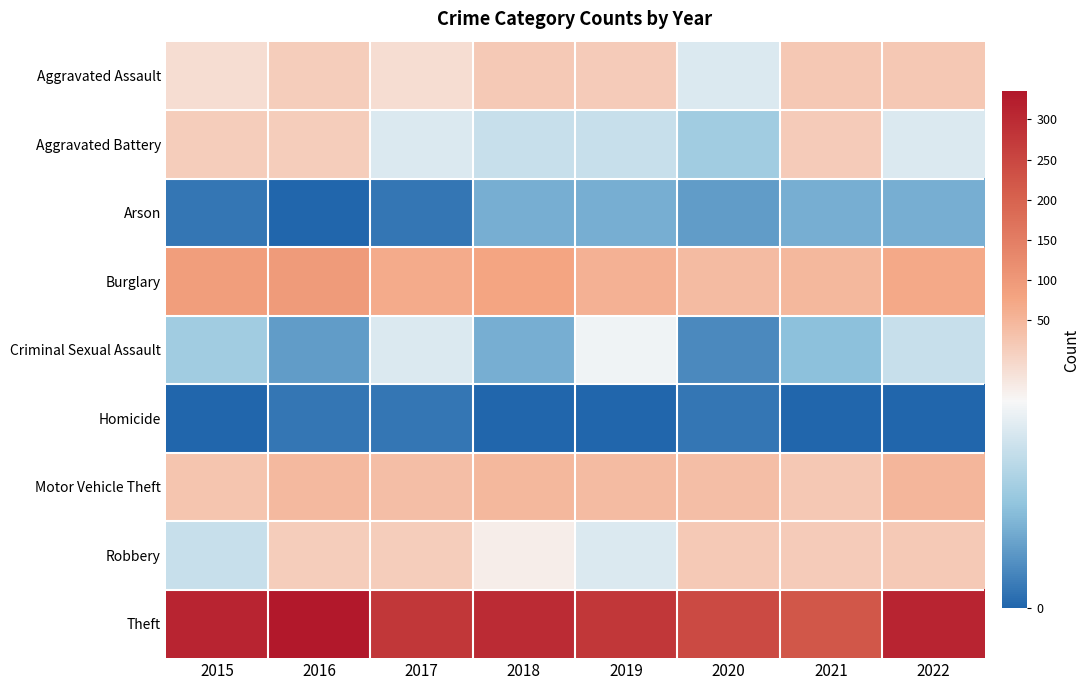

Reading left to right, list all the values displayed in this chart.

Aggravated Assault: 2015=12	2016=13	2017=12	2018=19	2019=16	2020=9	2021=21	2022=21
Aggravated Battery: 2015=13	2016=13	2017=9	2018=8	2019=8	2020=6	2021=17	2022=9
Arson: 2015=1	2016=0	2017=1	2018=4	2019=4	2020=3	2021=4	2022=4
Burglary: 2015=89	2016=96	2017=66	2018=76	2019=58	2020=41	2021=47	2022=69
Criminal Sexual Assault: 2015=6	2016=3	2017=9	2018=4	2019=10	2020=2	2021=5	2022=8
Homicide: 2015=0	2016=1	2017=1	2018=0	2019=0	2020=1	2021=0	2022=0
Motor Vehicle Theft: 2015=26	2016=44	2017=36	2018=48	2019=42	2020=37	2021=23	2022=49
Robbery: 2015=8	2016=15	2017=13	2018=11	2019=9	2020=19	2021=16	2022=19
Theft: 2015=311	2016=335	2017=278	2018=299	2019=279	2020=244	2021=220	2022=311